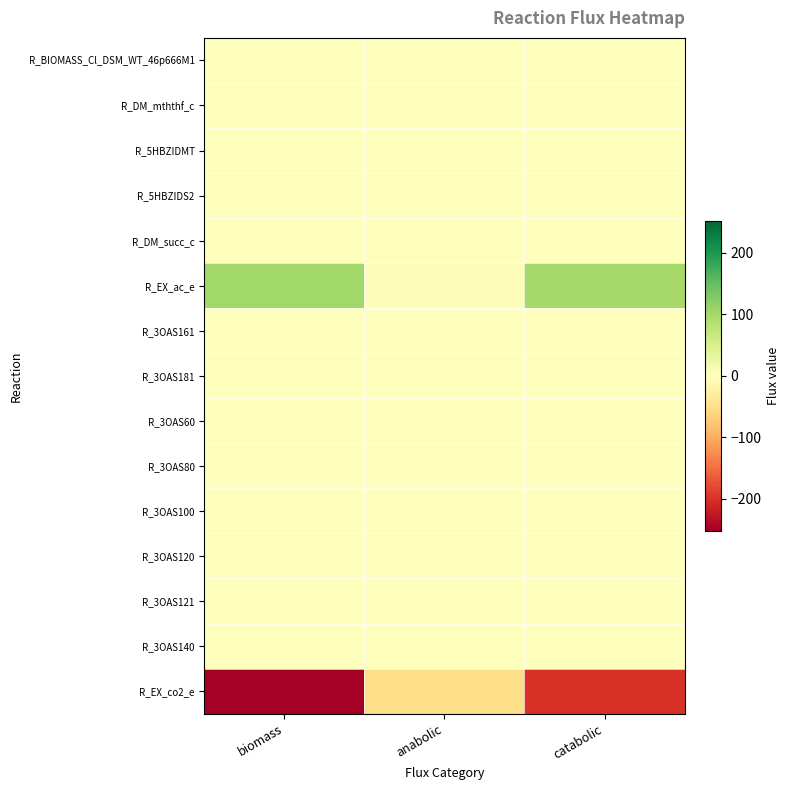

Which has a higher value, anabolic or biomass?

biomass